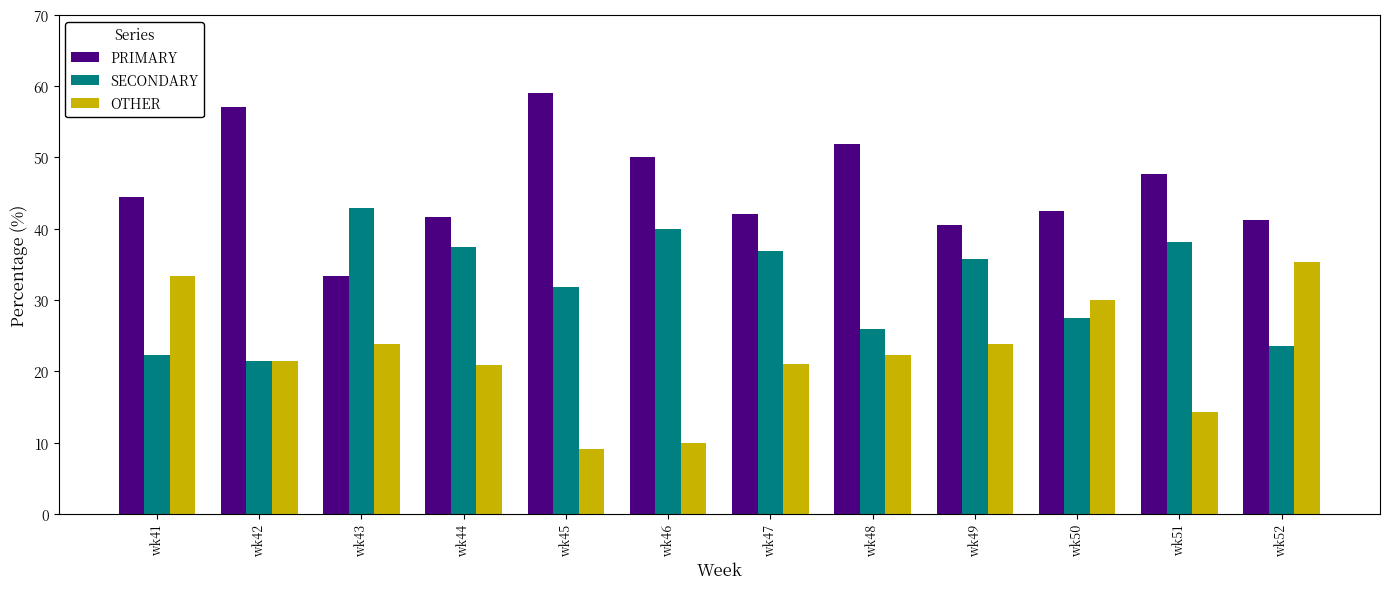

Which series has the largest total across all categories?

PRIMARY